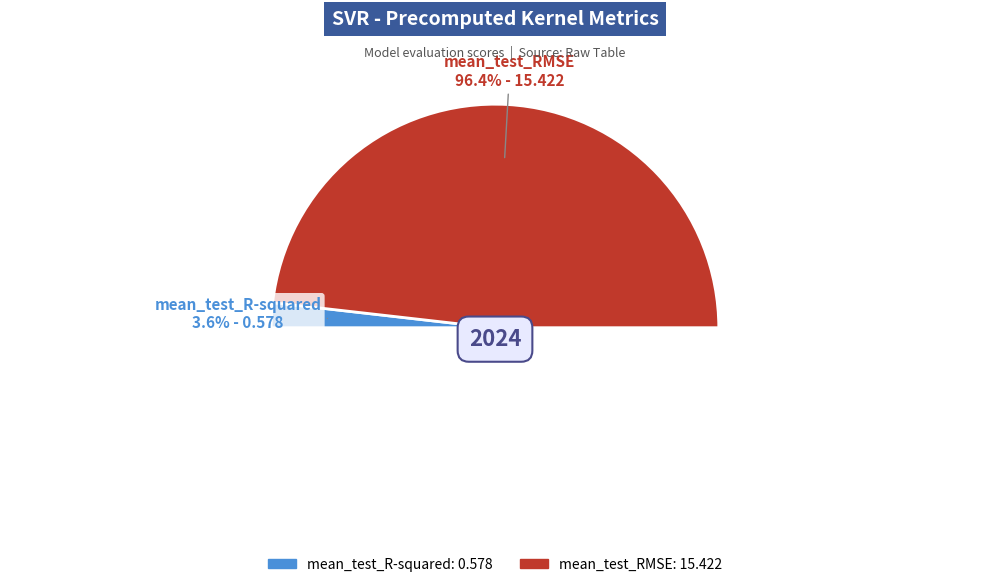

Which has a higher value, mean_test_RMSE or mean_test_R-squared?

mean_test_RMSE